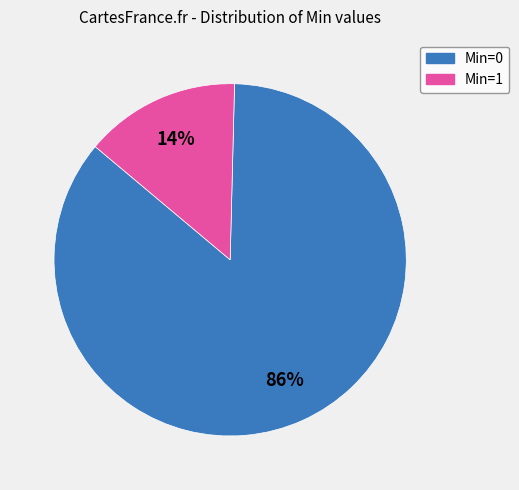

To the nearest percent, what is the combined percentage of Min=0 and Min=1?

100%